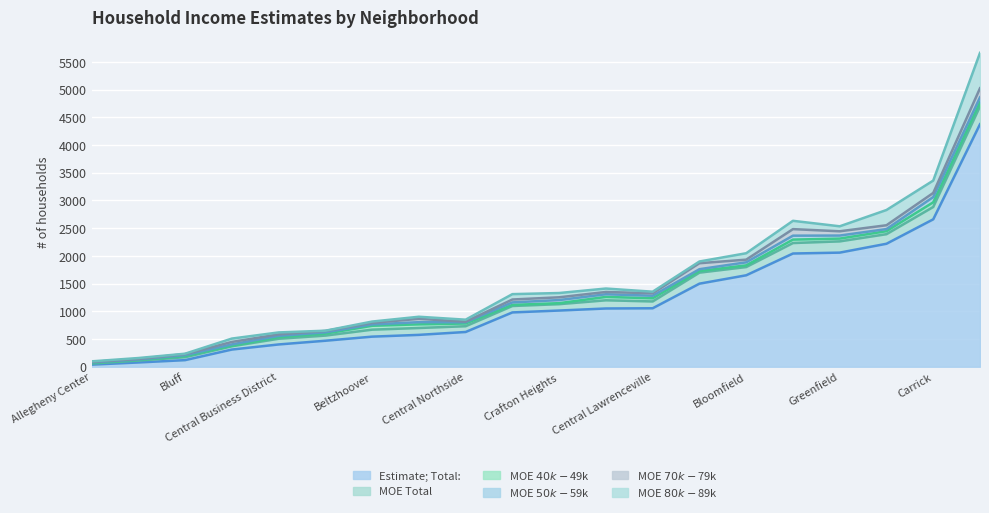

At which category is the sum across all series the highest?

Brookline